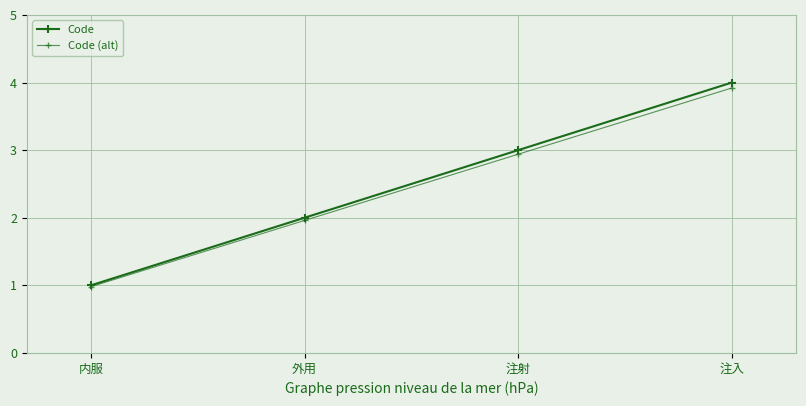

Rank the series at 注入 from highest to lowest value.

Code, Code (alt)